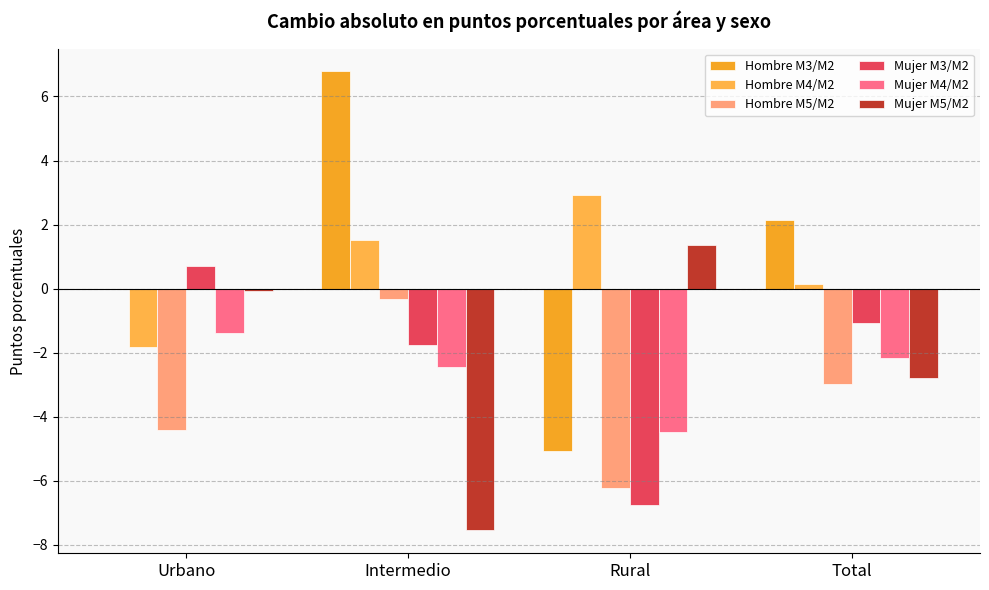

Count the number of data series in this chart.

6